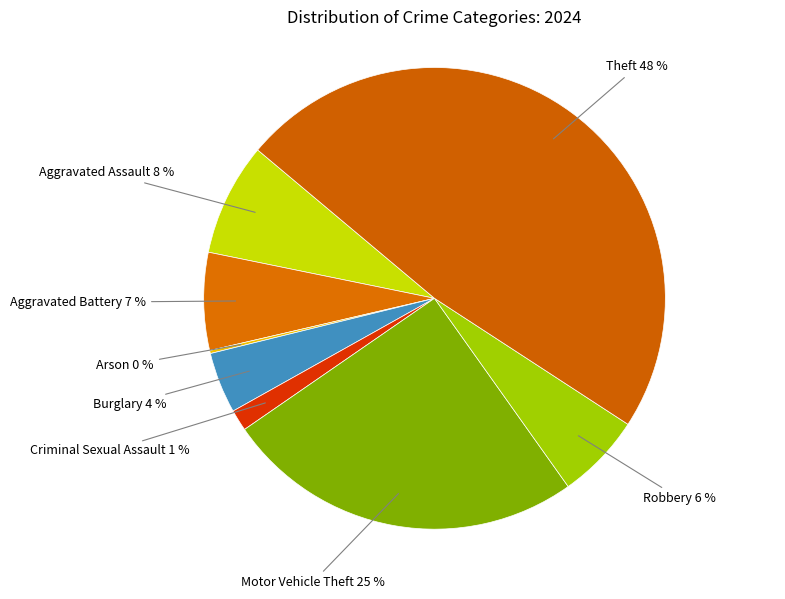

Is it true that Robbery is 20% of the pie?

False